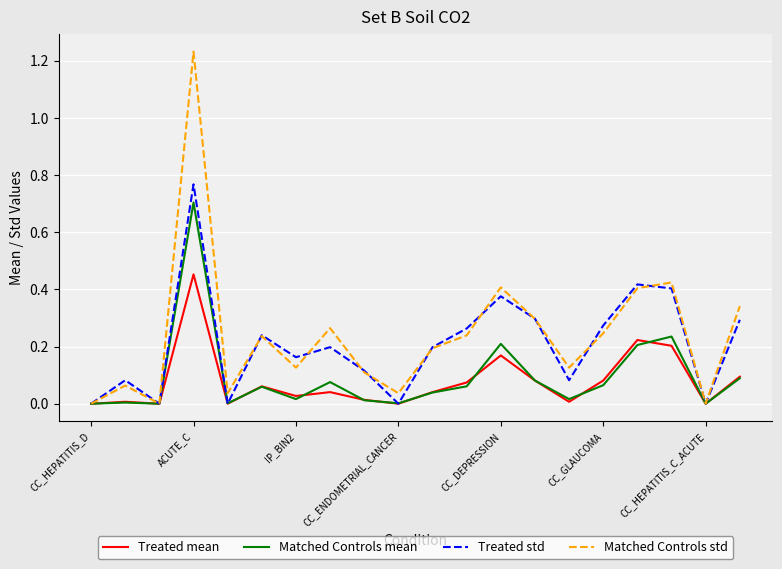

Which series has the widest spread of values?

Matched Controls std